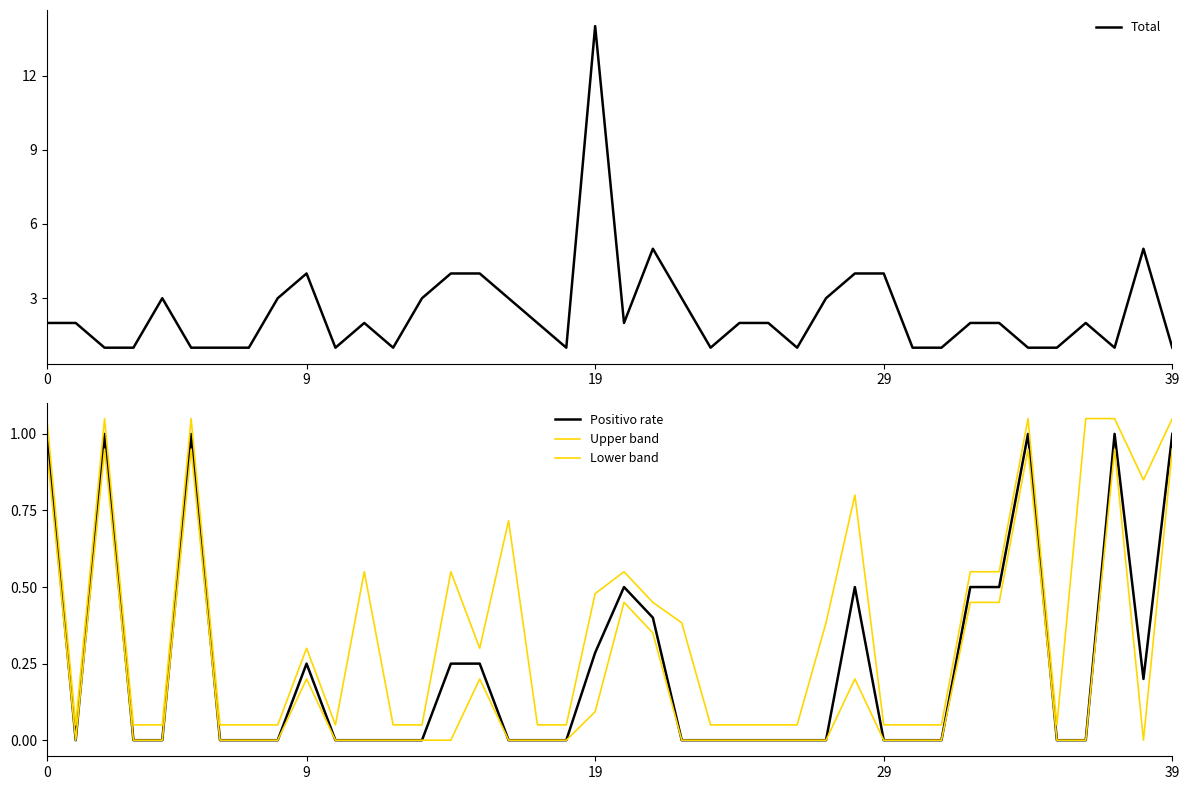

What is the spread (max minus min) of values at 22?

3.0